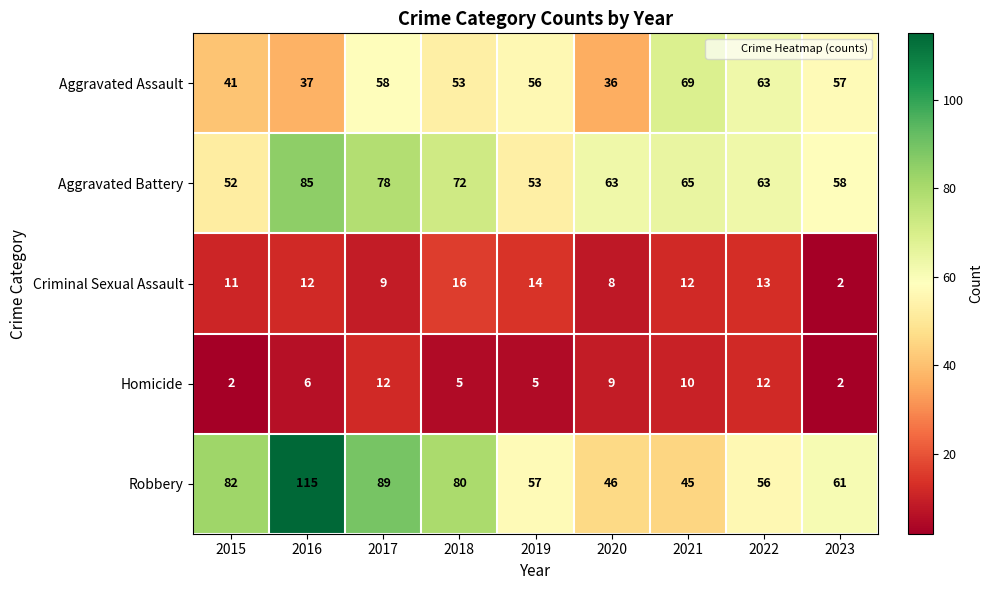

Which series has the largest total across all categories?

Robbery